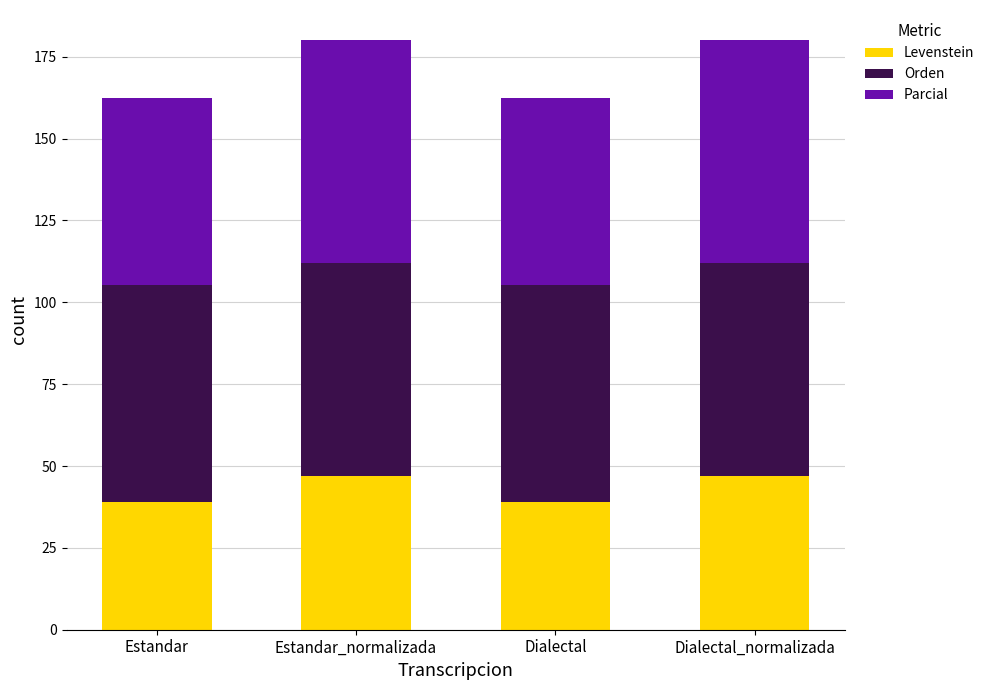

True or false: Levenstein has a value of 11.3 at Dialectal.

False